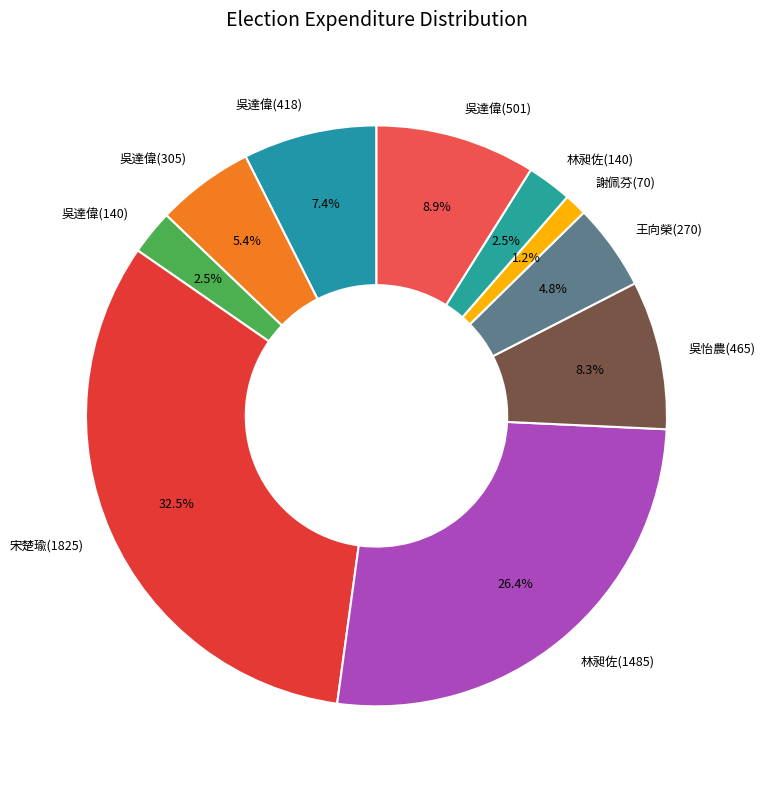

Which has a higher value, 謝佩芬(70) or 吳達偉(305)?

吳達偉(305)